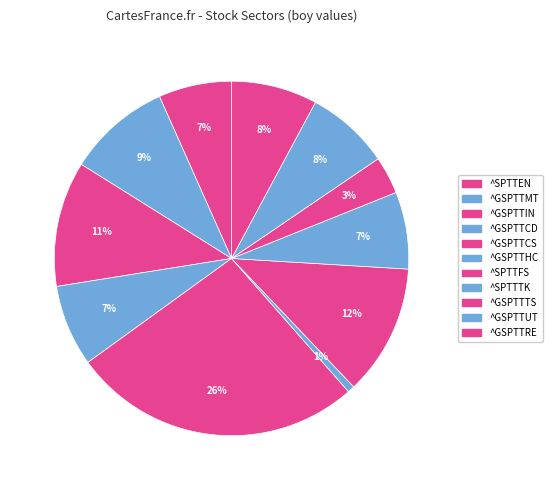

Does any single category account for the majority?

No